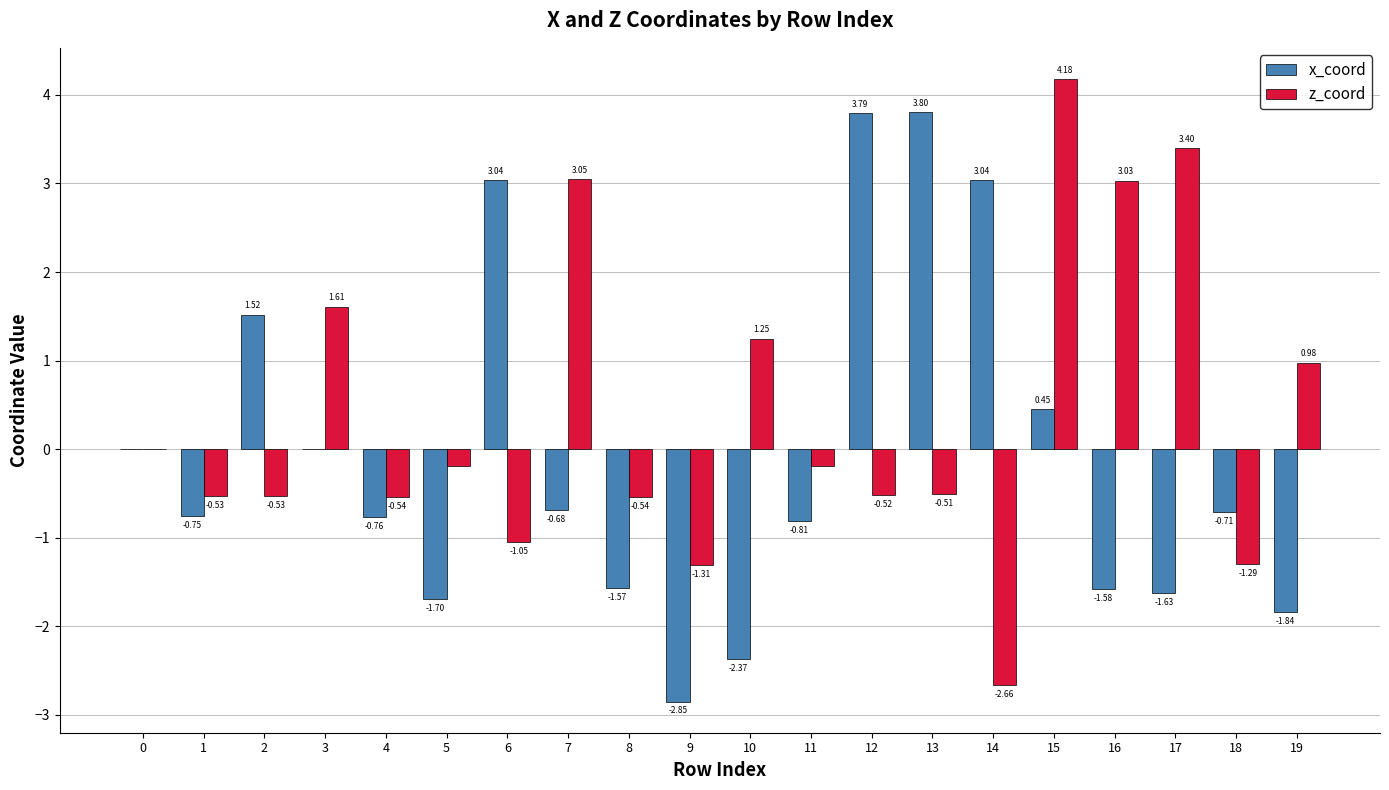

Which series has the largest total across all categories?

z_coord